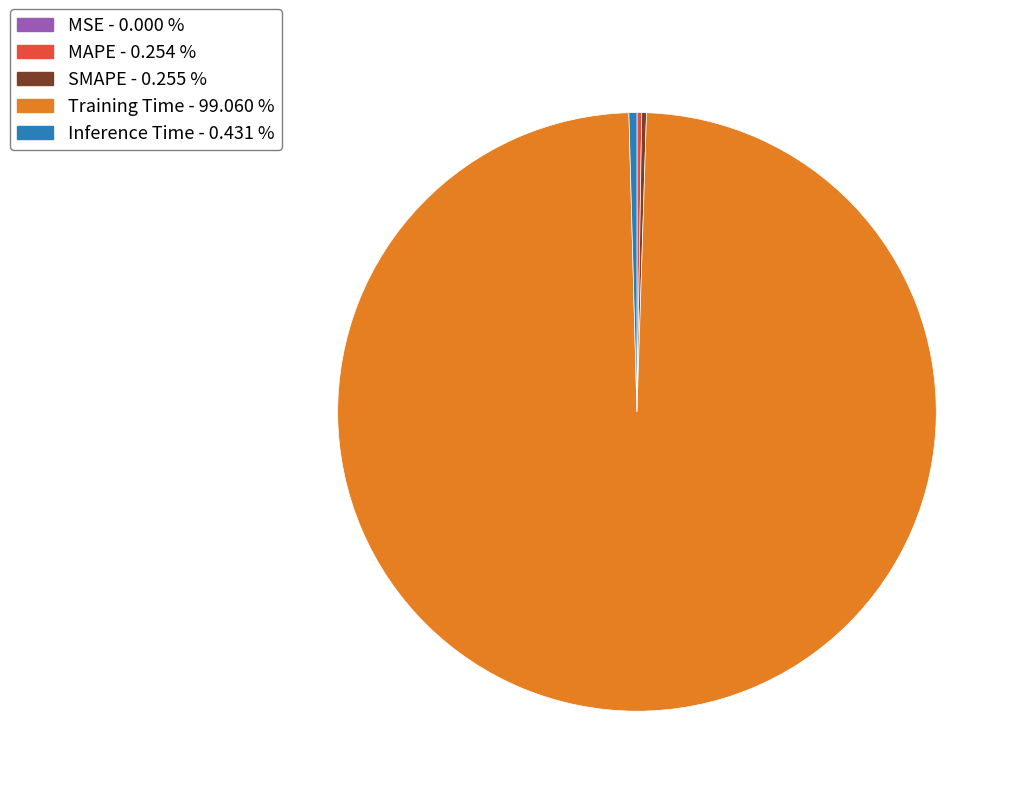

Which category has the biggest portion of the pie?

Training Time